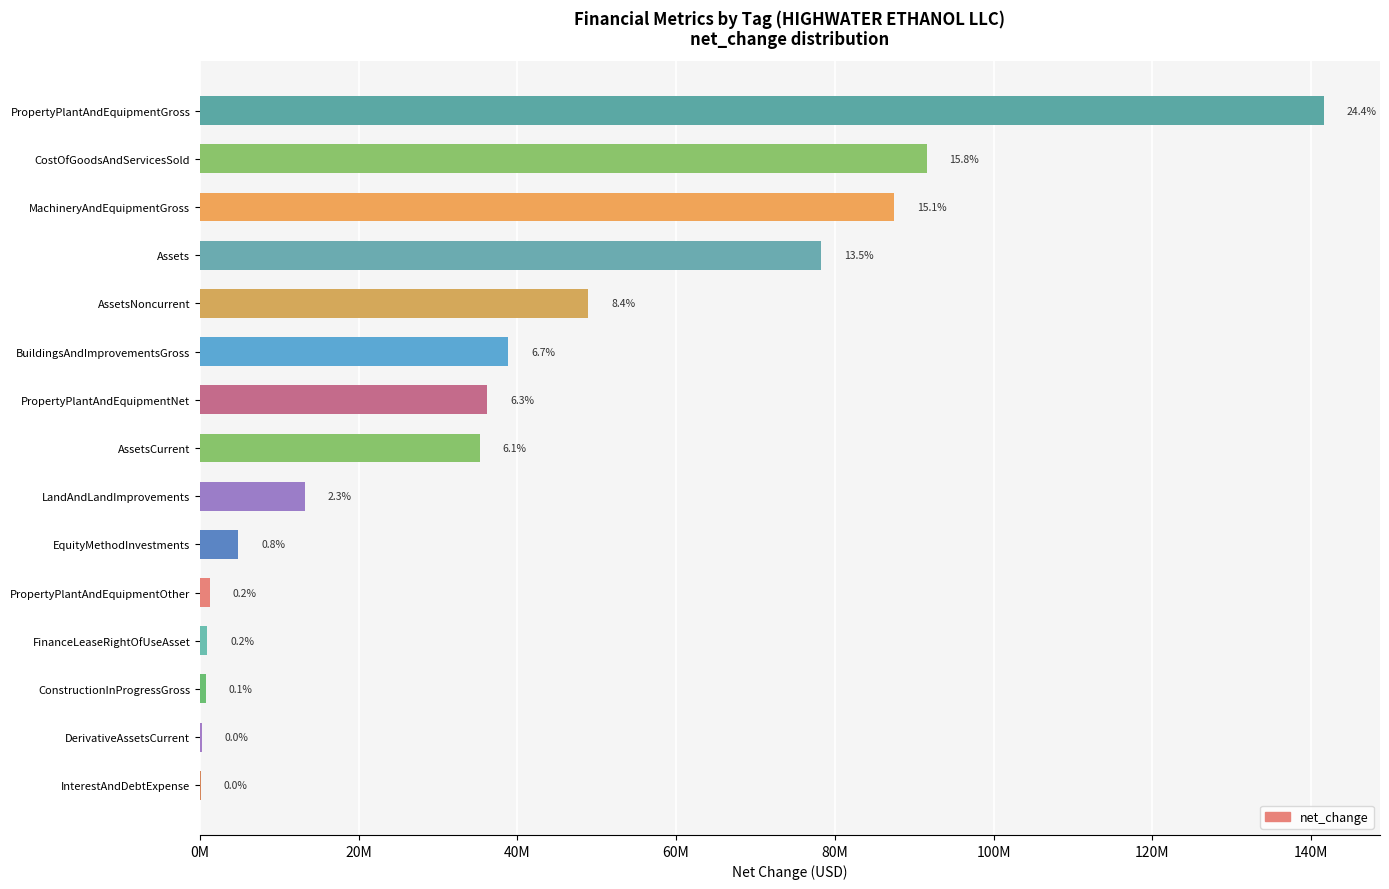

How many data points are above 35224552?

7